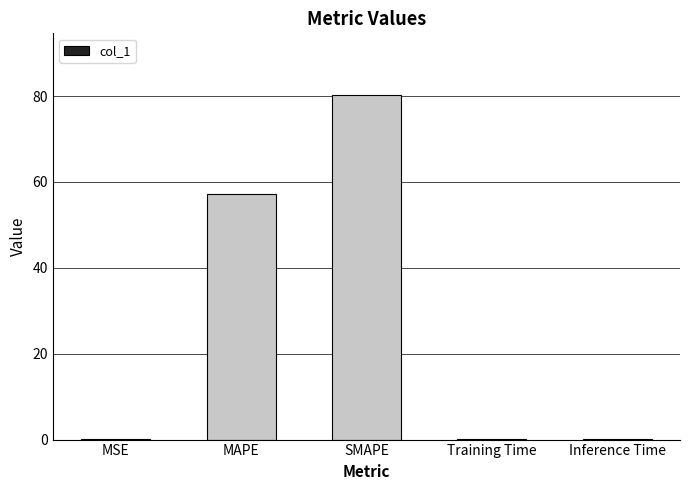

What is the sum of the values at SMAPE and MAPE?

137.4